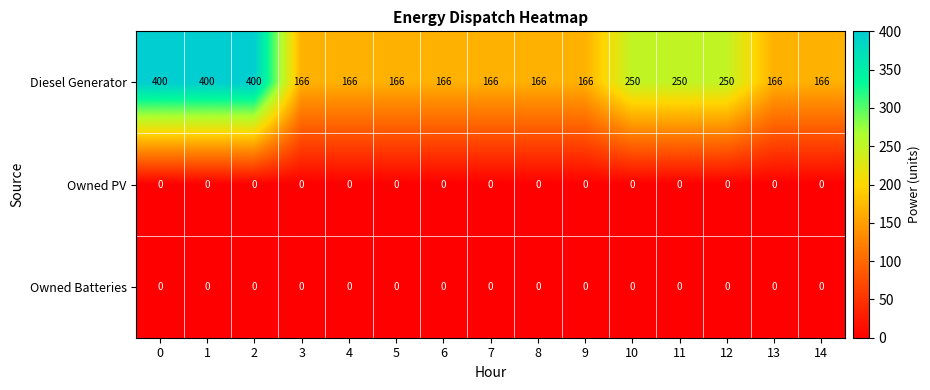

The value of Diesel Generator at 9 is 166. True or false?

True